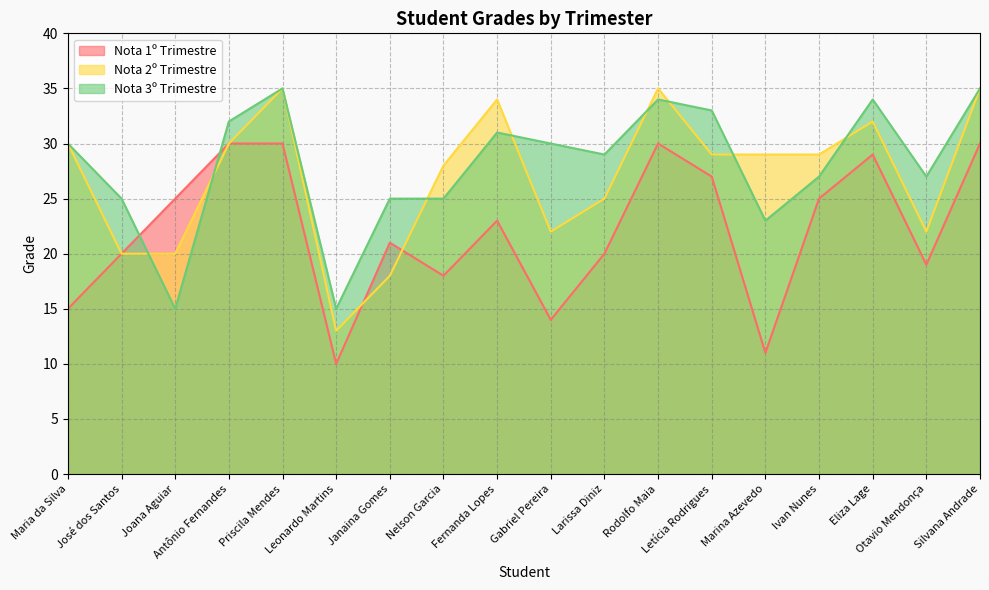

What is the label of the 13th point from the right?

Leonardo Martins